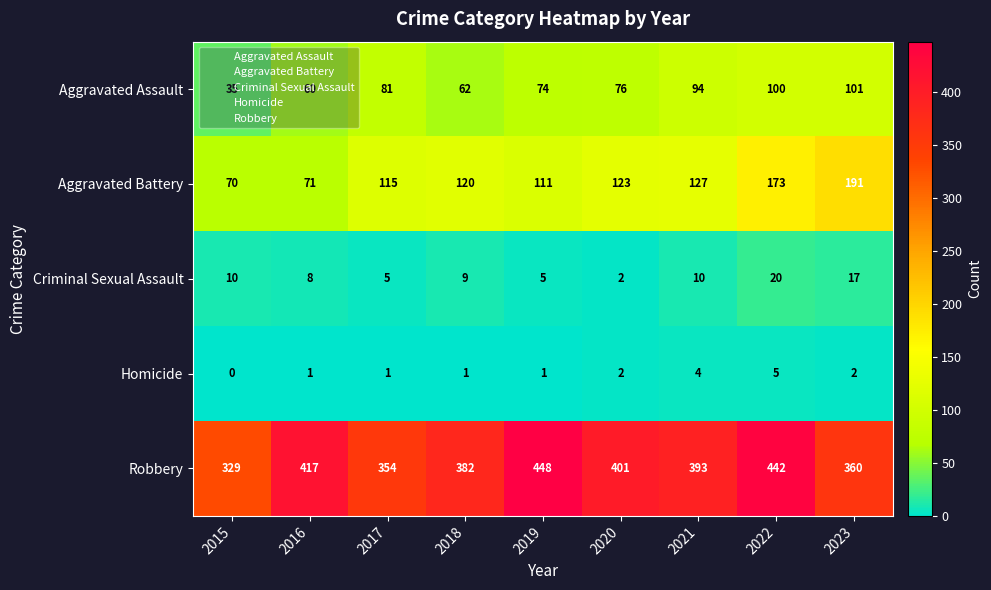

At which label is Robbery closest to 388?

2021